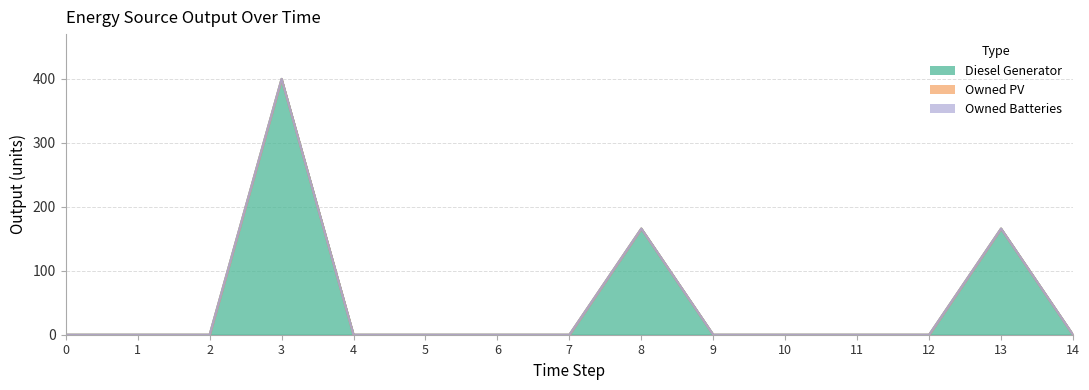

Rank the categories by Owned PV value from highest to lowest.

0, 1, 2, 3, 4, 5, 6, 7, 8, 9, 10, 11, 12, 13, 14